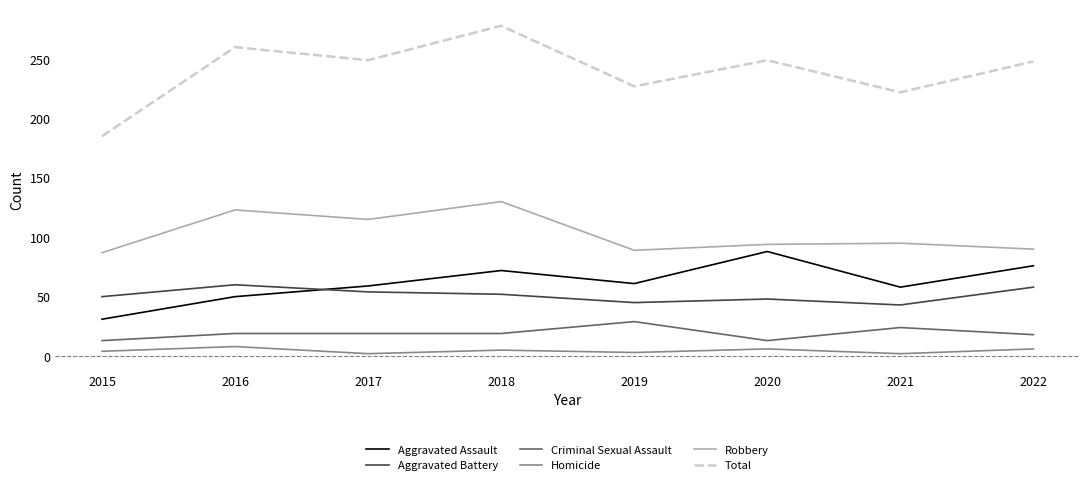

True or false: Criminal Sexual Assault has a value of 29 at 2019.

True